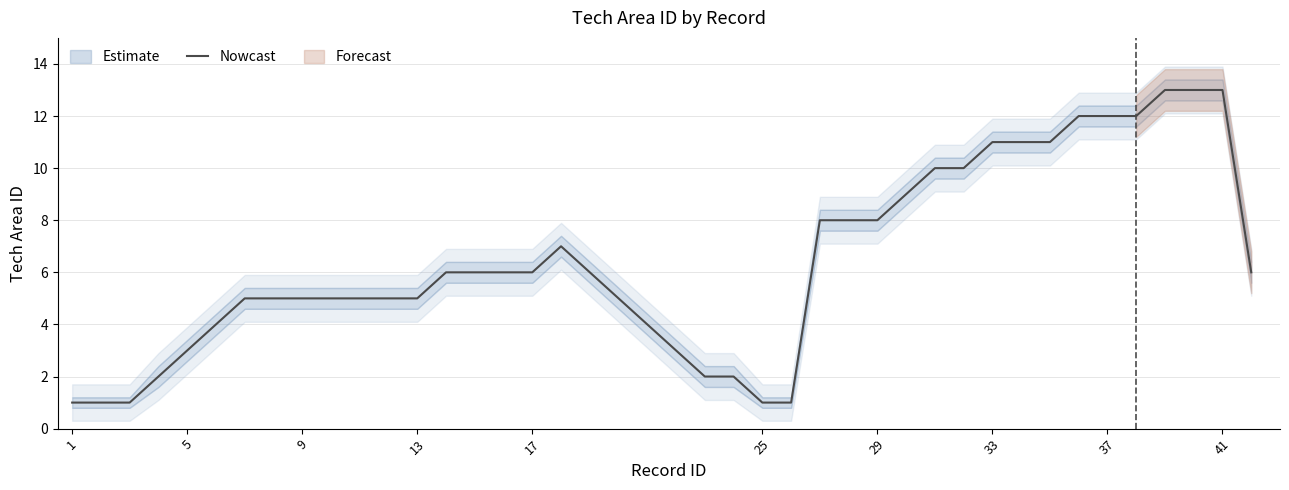

Is this an area chart (filled region under the line)?

No